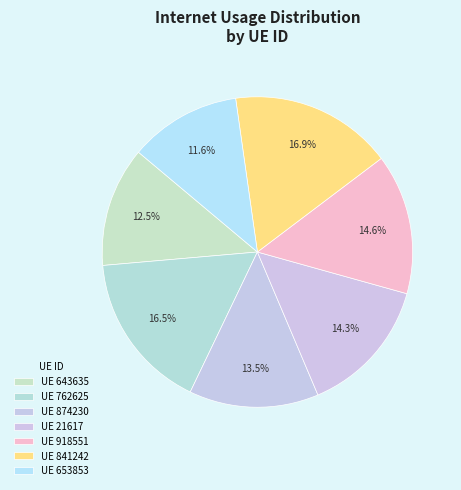

How many slices are in this pie chart?

7